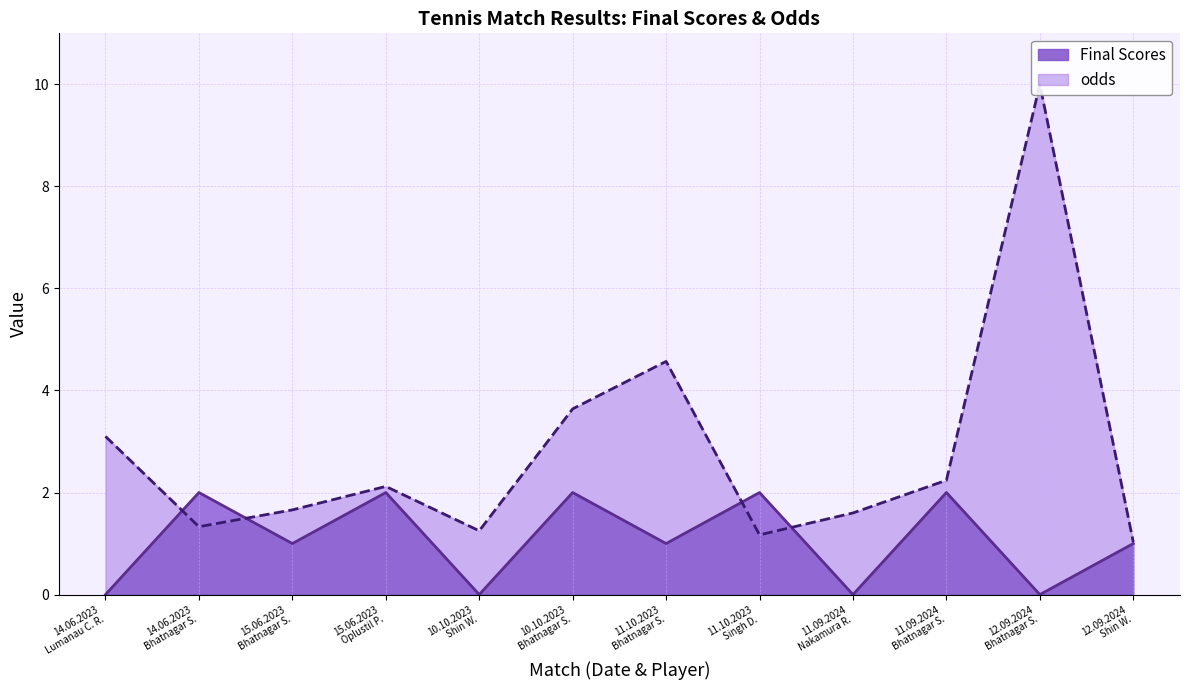

The odds series shows 2.2 at 11.09.2024
Bhatnagar S.. True or false?

True